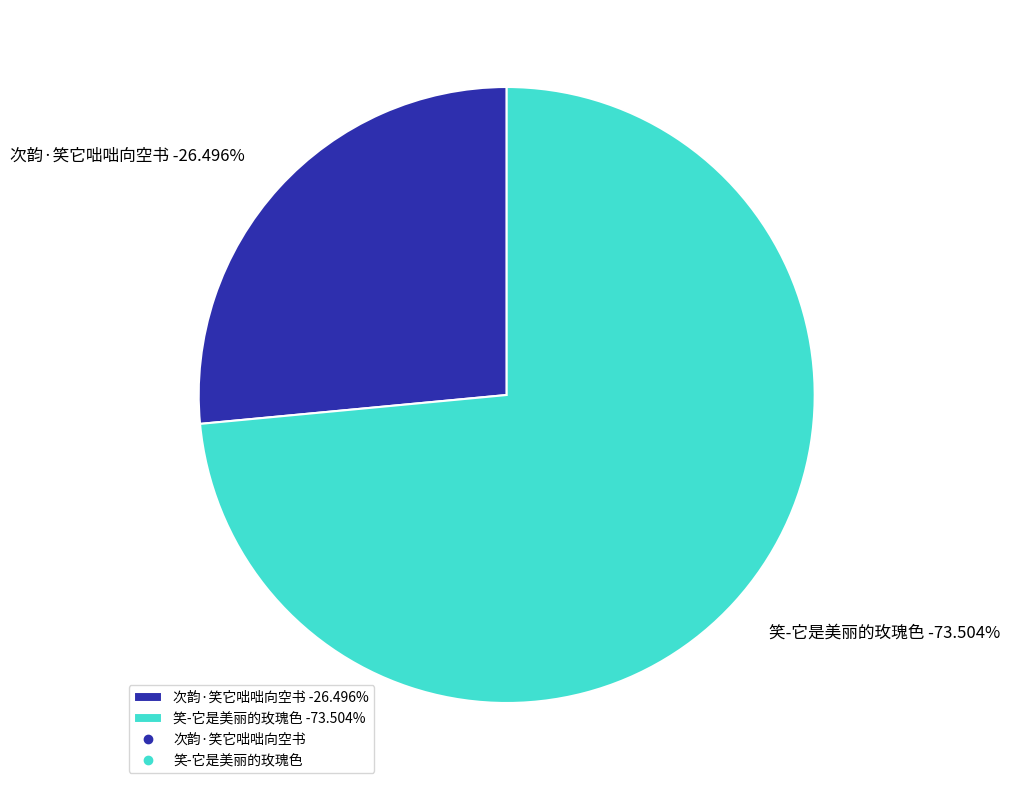

True or false: 次韵·笑它咄咄向空书 accounts for 26% of the total.

True